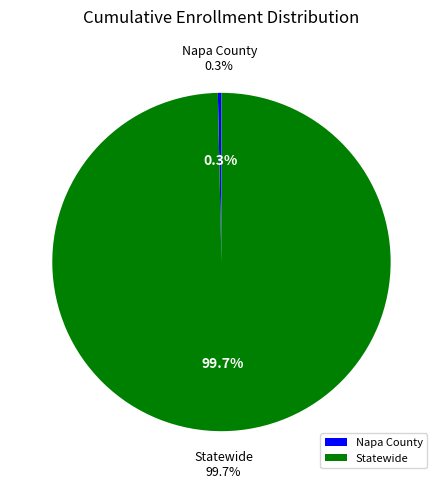

How many segments does this pie chart have?

2